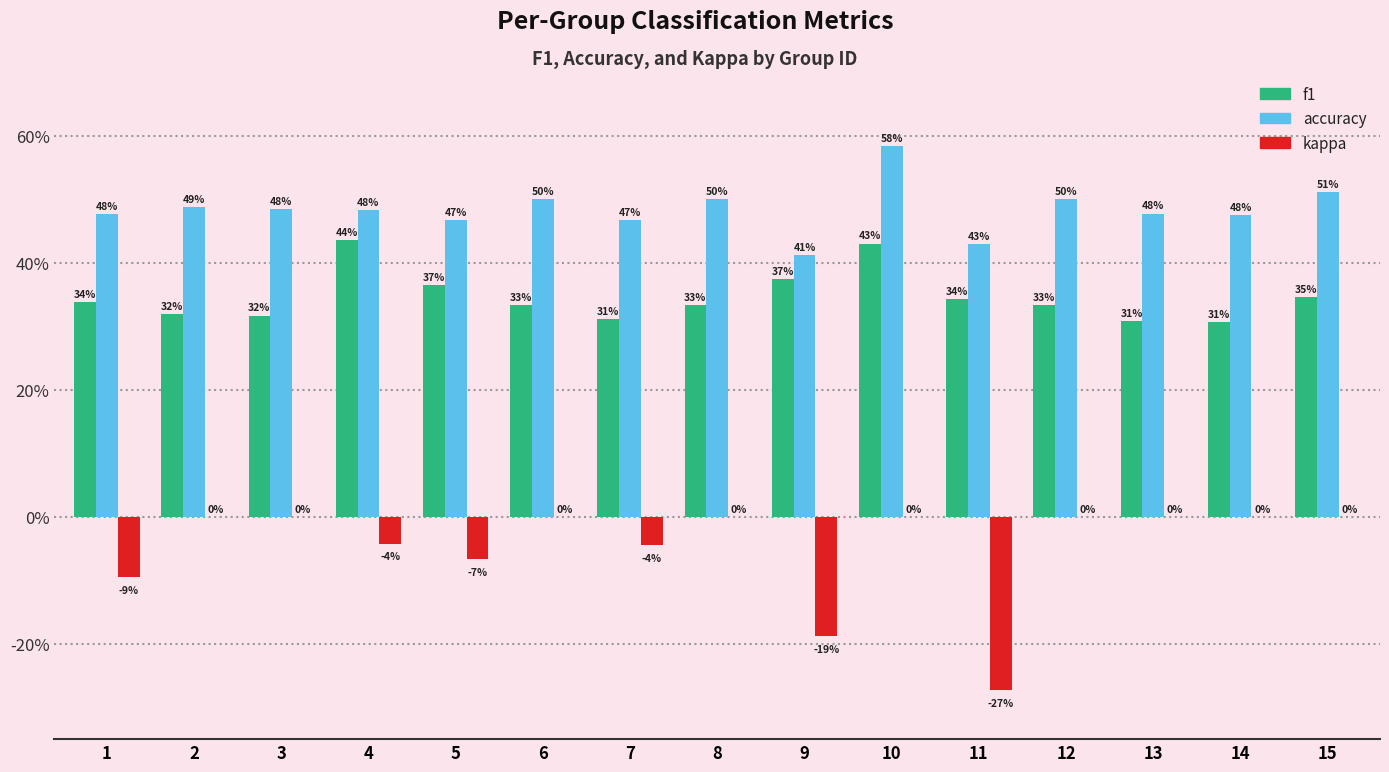

Which has a higher value, 8 or 15?

15